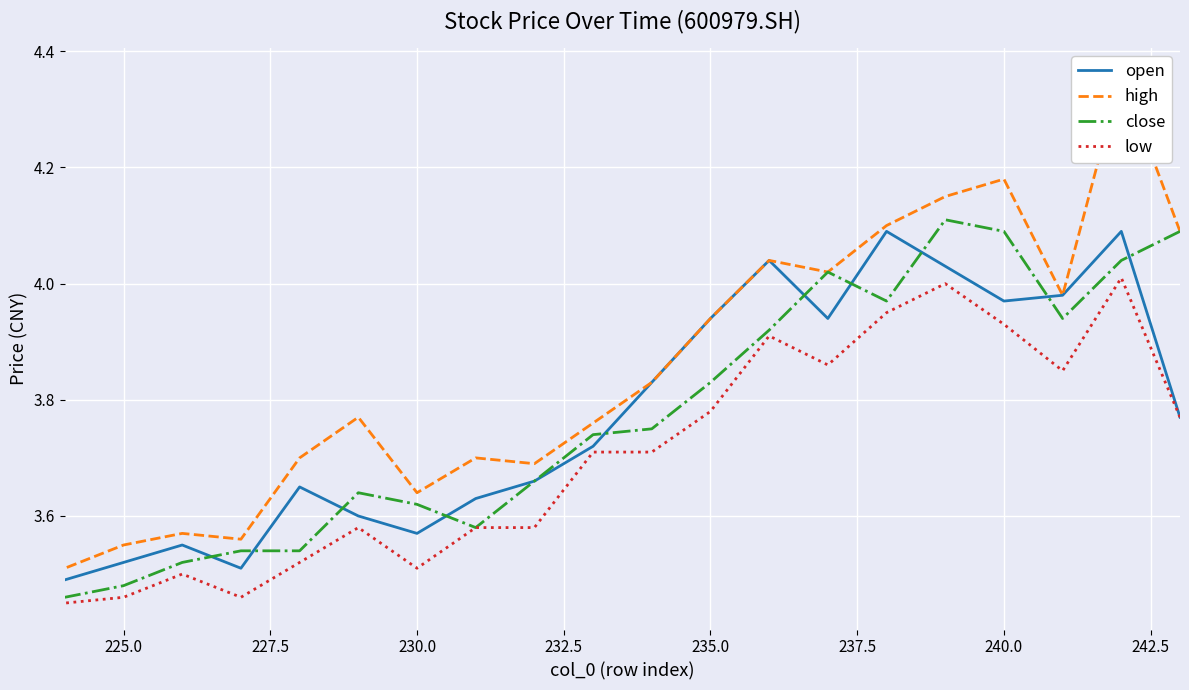

How many lines are shown in the chart?

4